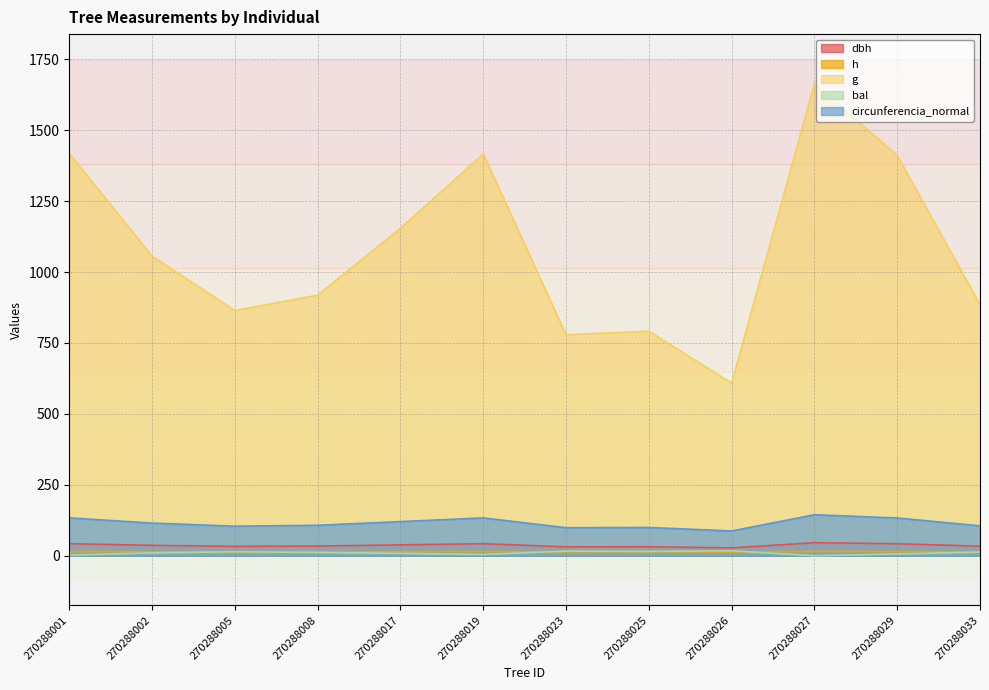

Does the chart display data point markers on the line(s)?

No